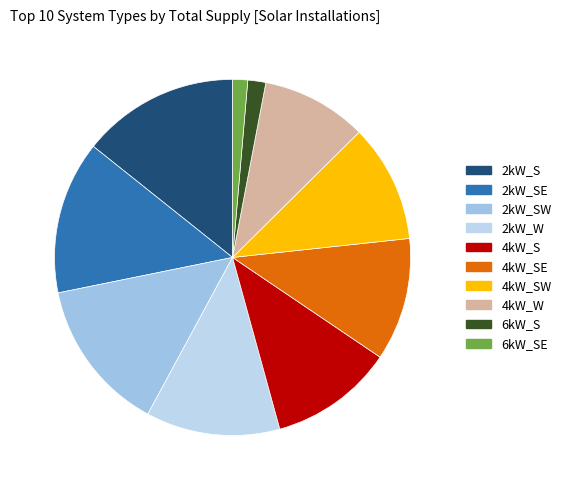

Which category has the biggest portion of the pie?

2kW_S